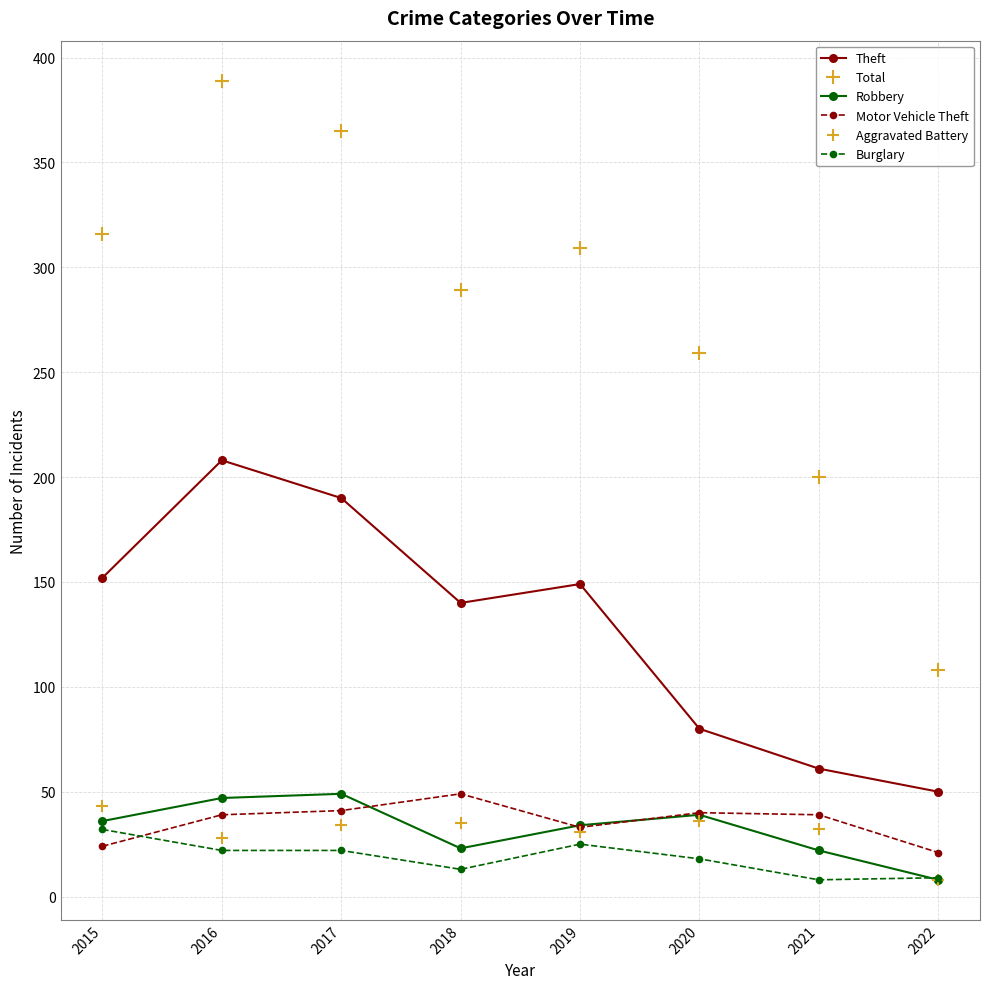

How many categories are shown in the chart?

8